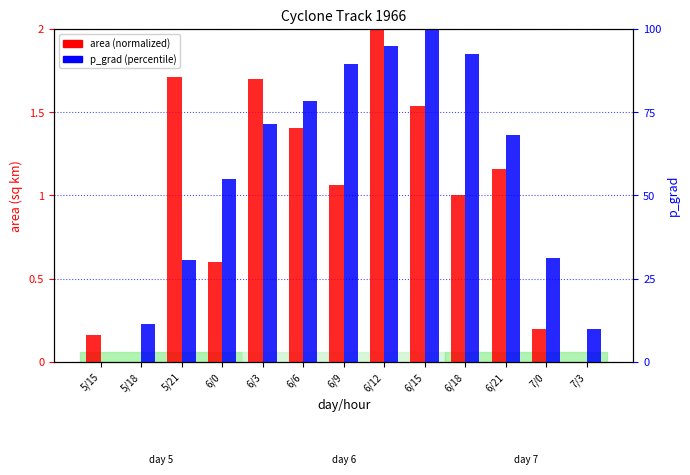

Rank the series by their maximum value, from highest to lowest.

p_grad (percentile), area (normalized)